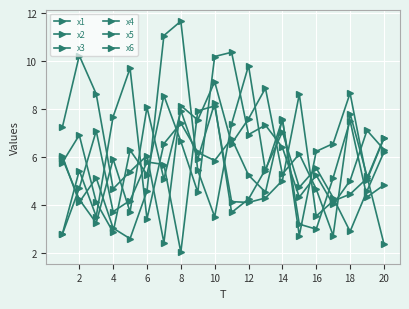

What is the minimum value for x2?

2.7